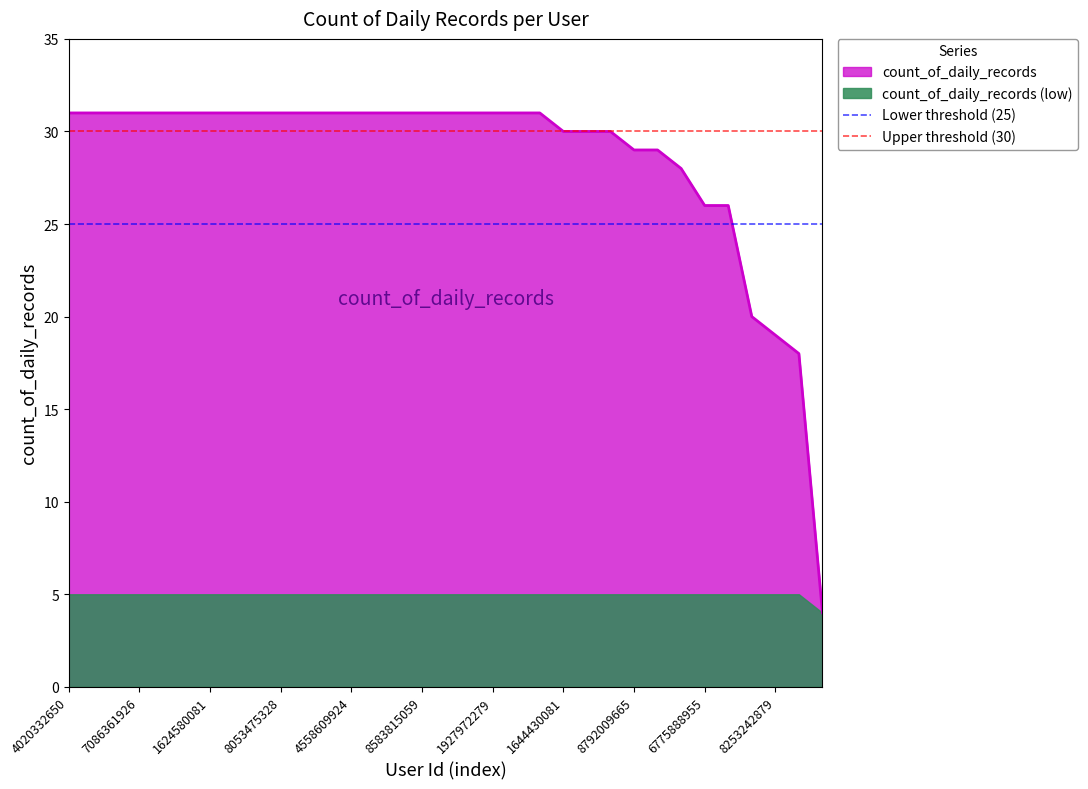

What is the sum of all Lower threshold (25) values?

50